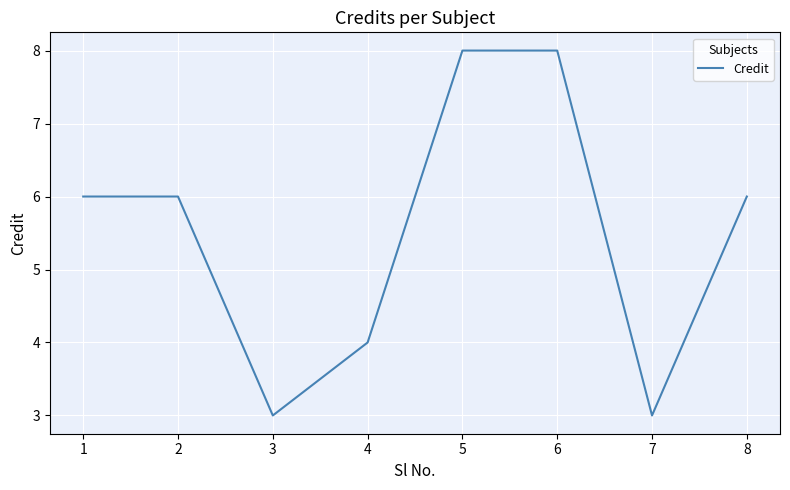

Does the chart display data point markers on the line(s)?

No